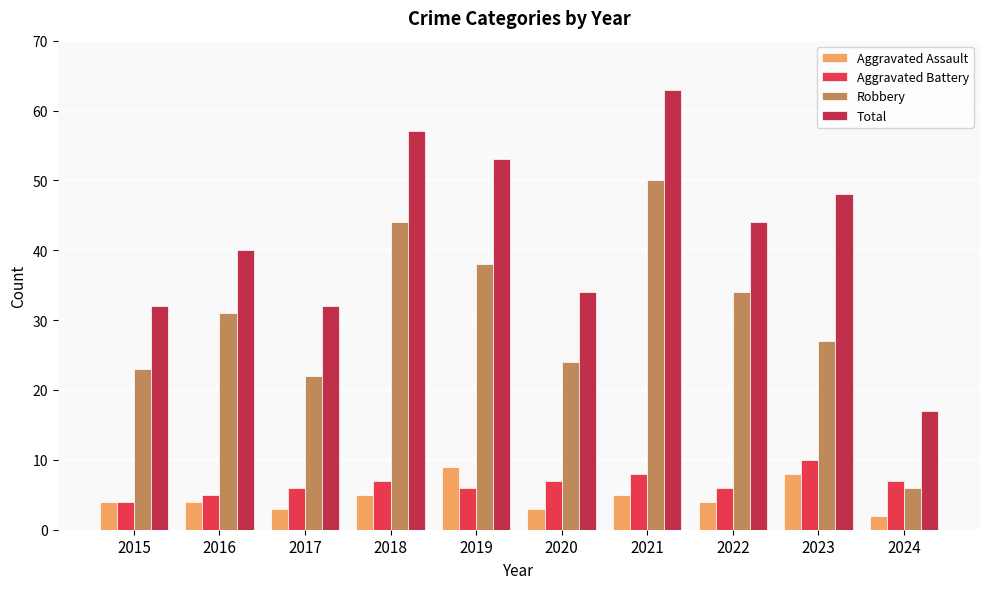

How many series are shown in this chart?

4